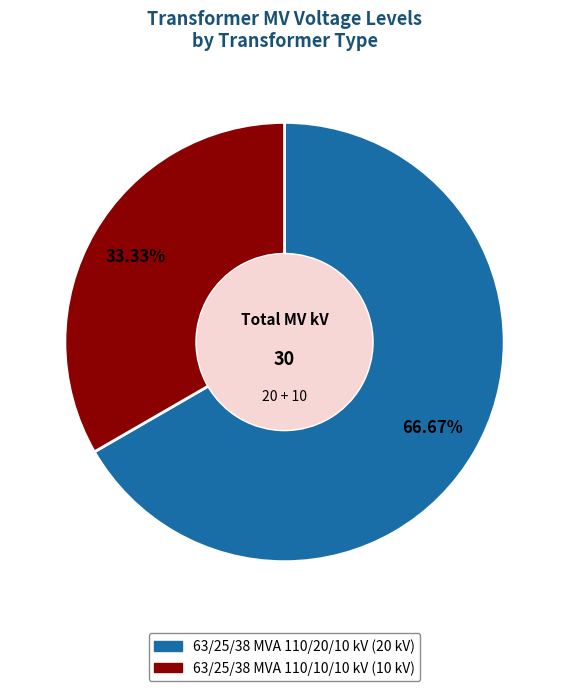

Which slice is the largest?

63/25/38 MVA 110/20/10 kV